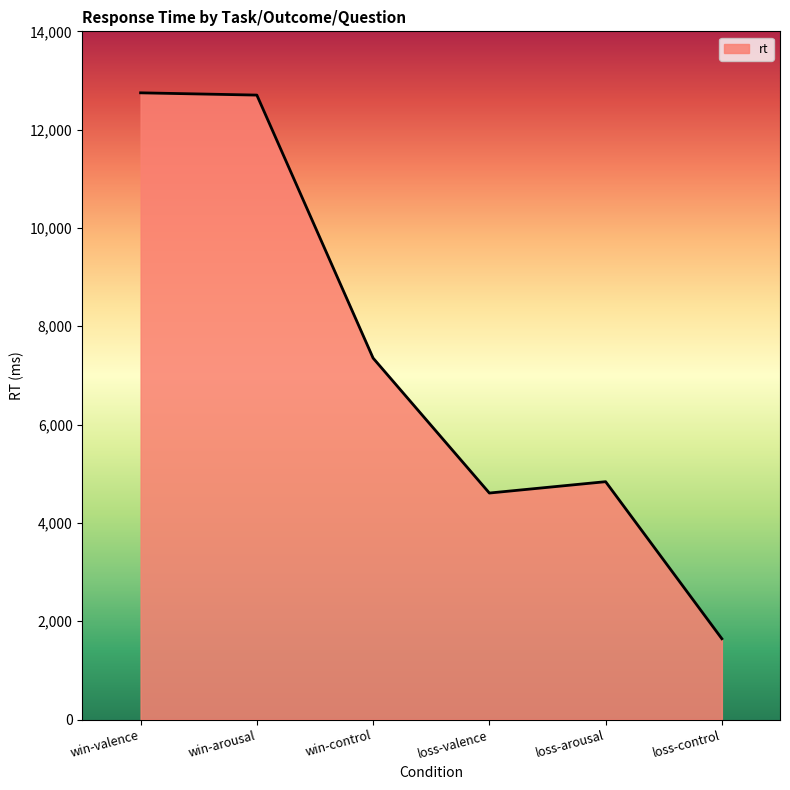

Between win-arousal and loss-control, which is larger?

win-arousal